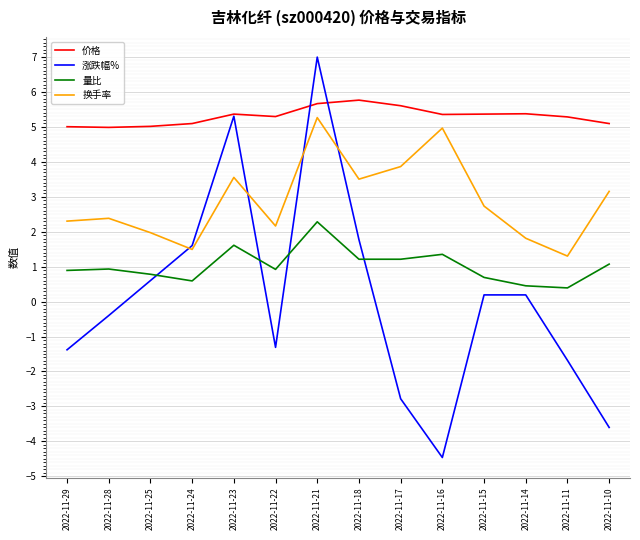

Read the 涨跌幅% value at 2022-11-10.

-3.6